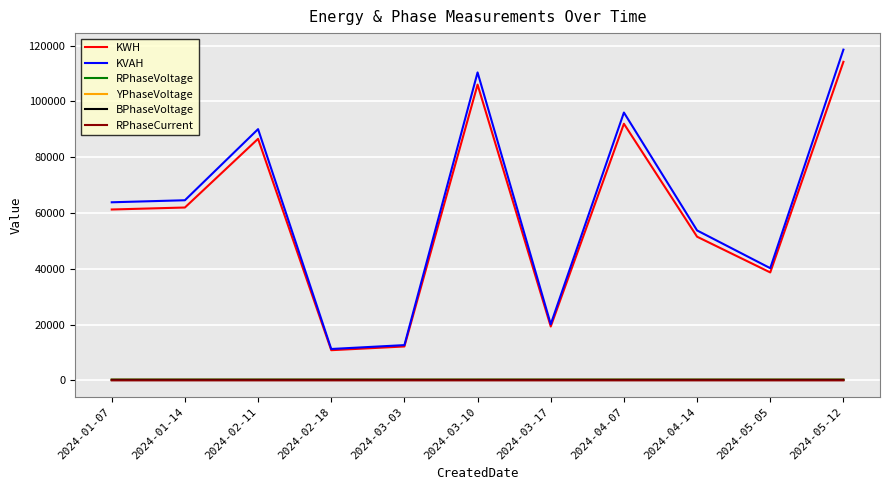

Read the RPhaseCurrent value at 2024-03-10.

0.6